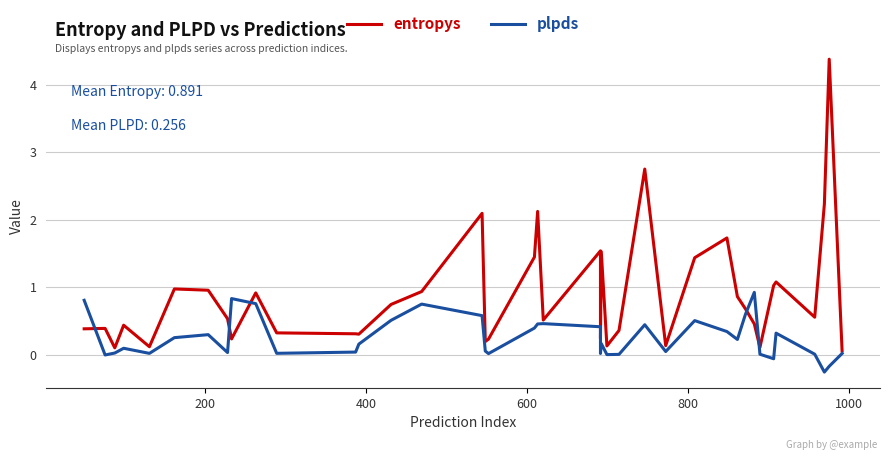

In entropys, how many points are higher than both neighbors (excluding endpoints)?

12